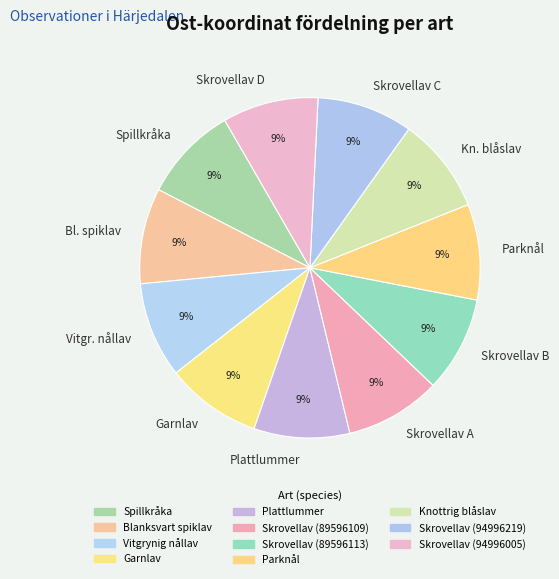

Approximately how many times larger is the value at Skrovellav A compared to Vitgr. nållav?

1.0